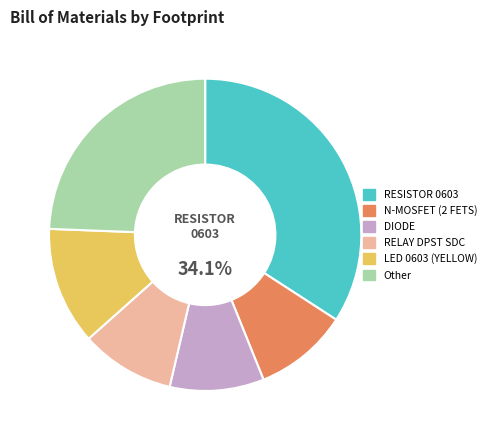

Is there any slice that represents more than half of the pie?

No